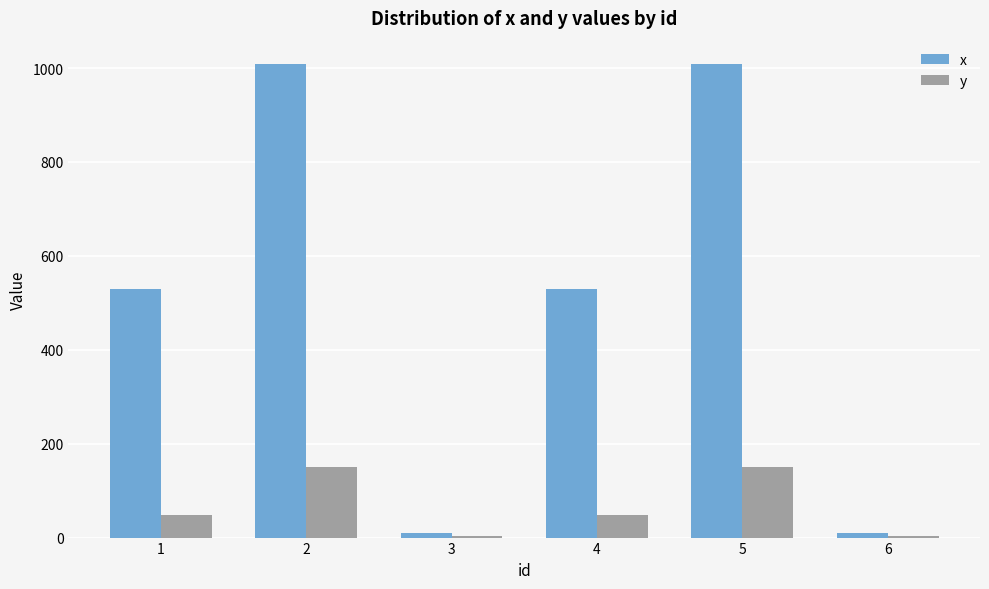

Is the value of y at 5 greater than the value of x at 6?

Yes